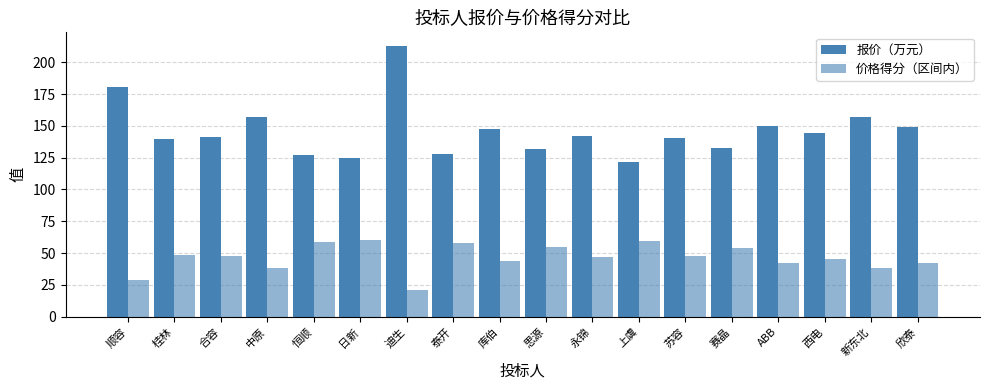

What is the label of the 16th bar from the left?

西电